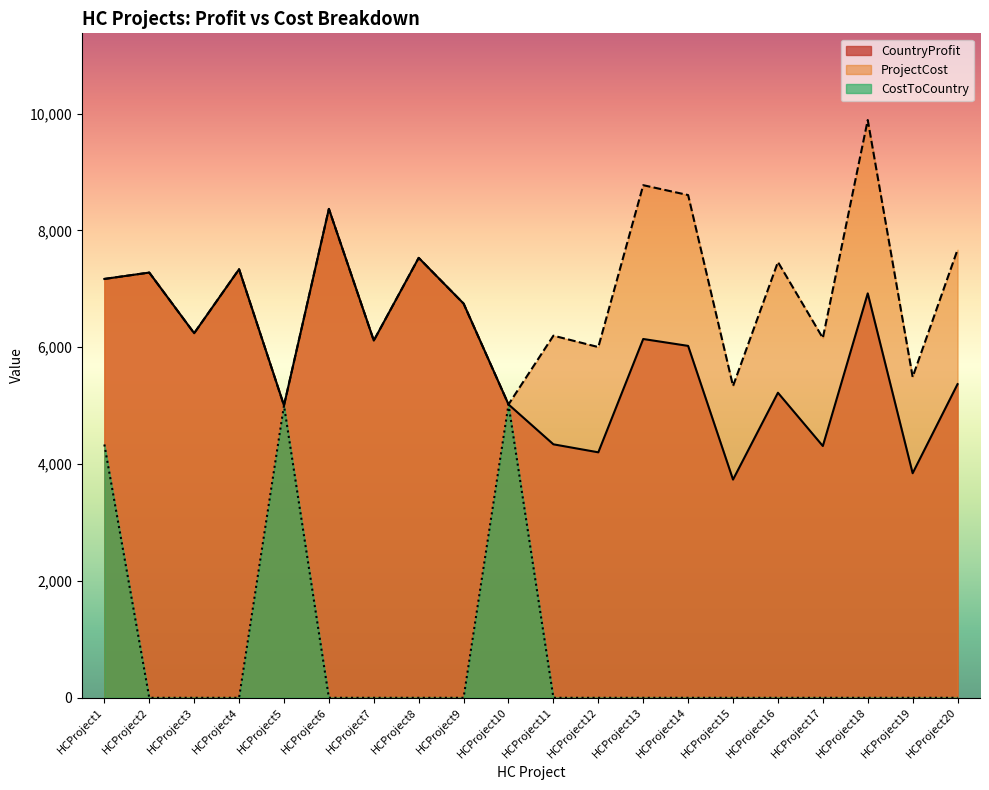

Where is the first local minimum for CountryProfit?

HCProject3